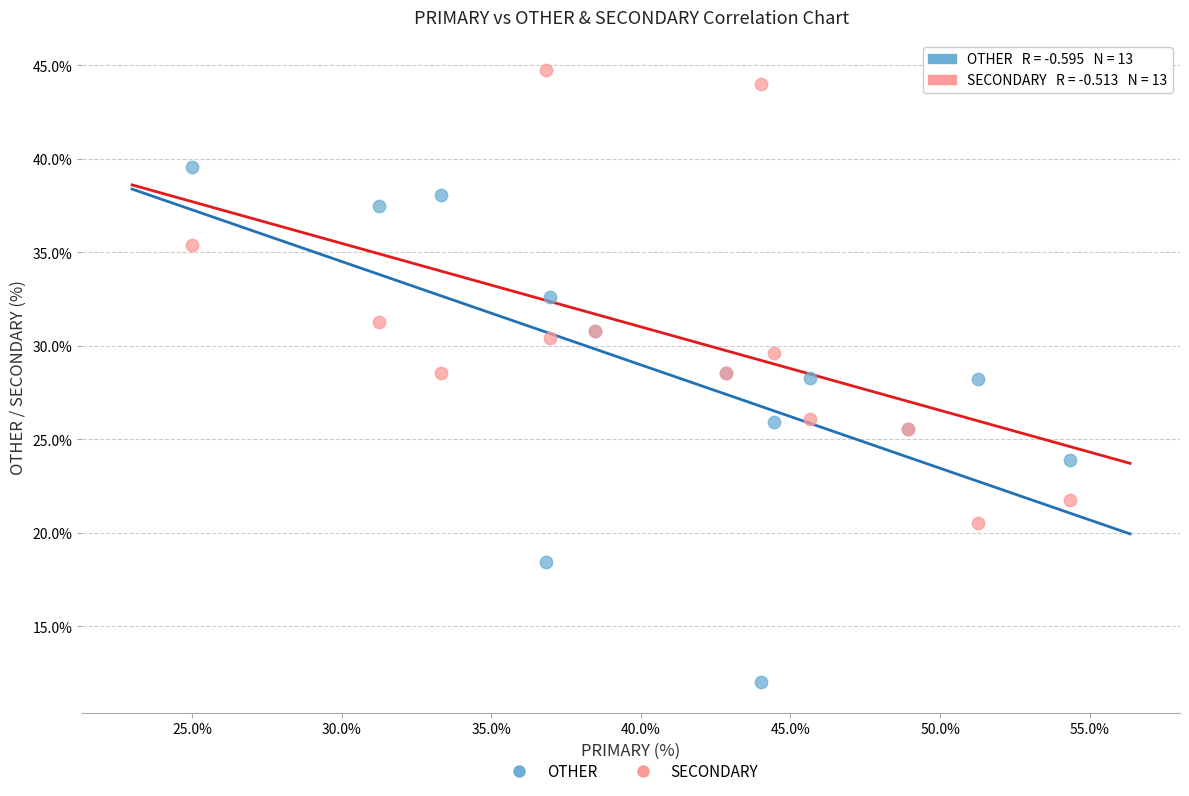

What is the X range (max minus min) for the scatter plot?

29.3